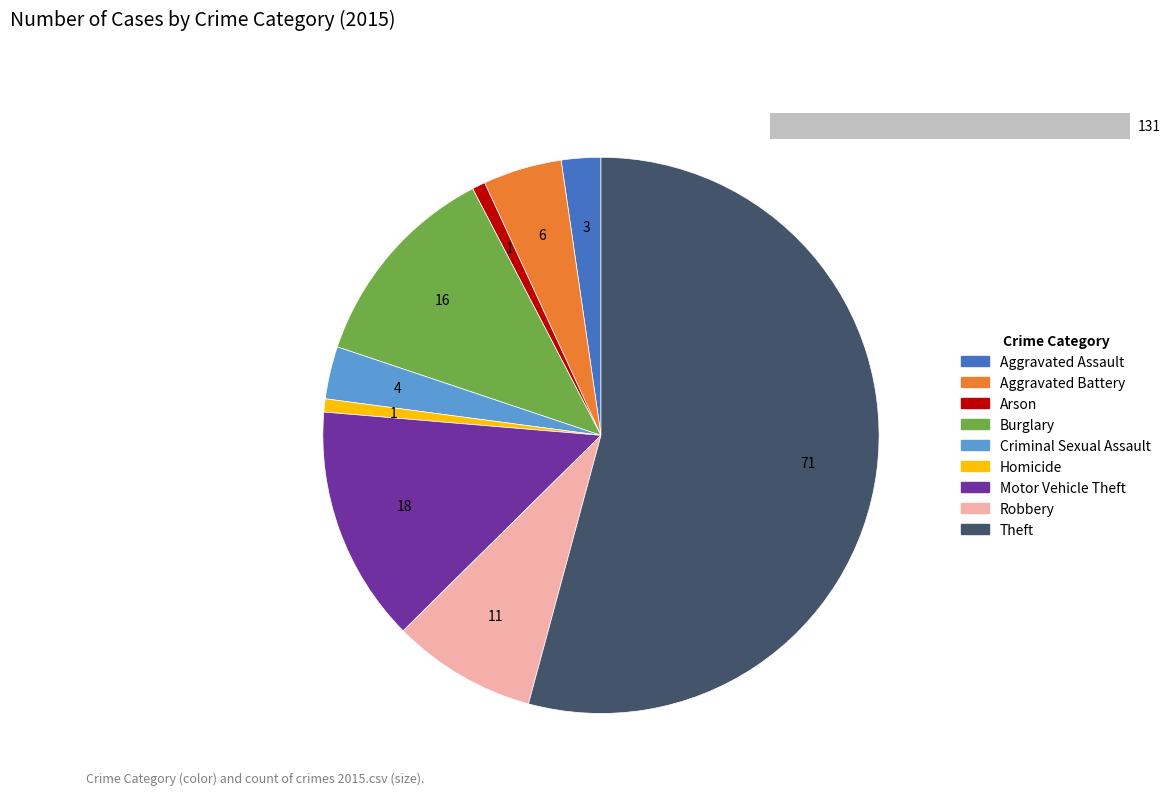

What is the largest slice in the pie chart?

Theft